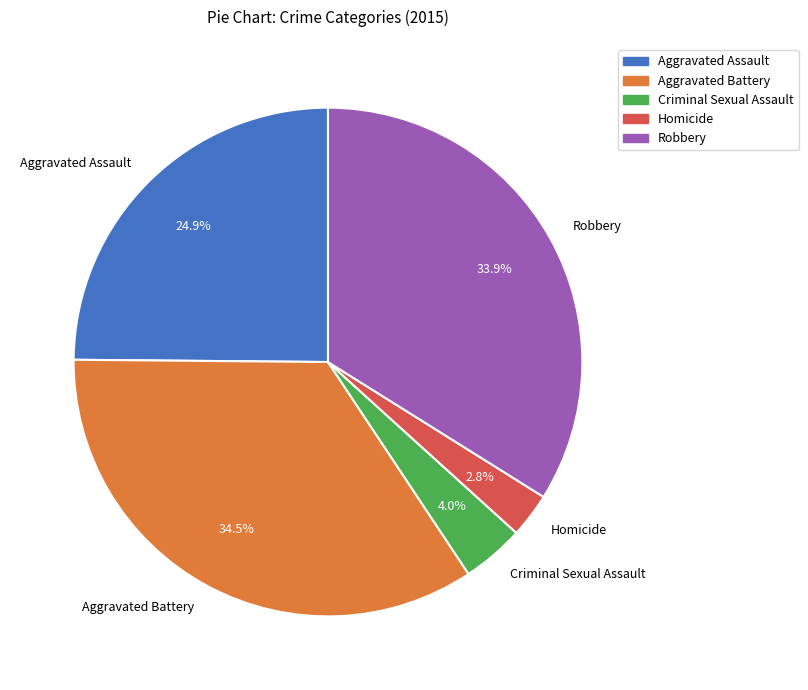

Rank the categories by value from lowest to highest.

Homicide, Criminal Sexual Assault, Aggravated Assault, Robbery, Aggravated Battery